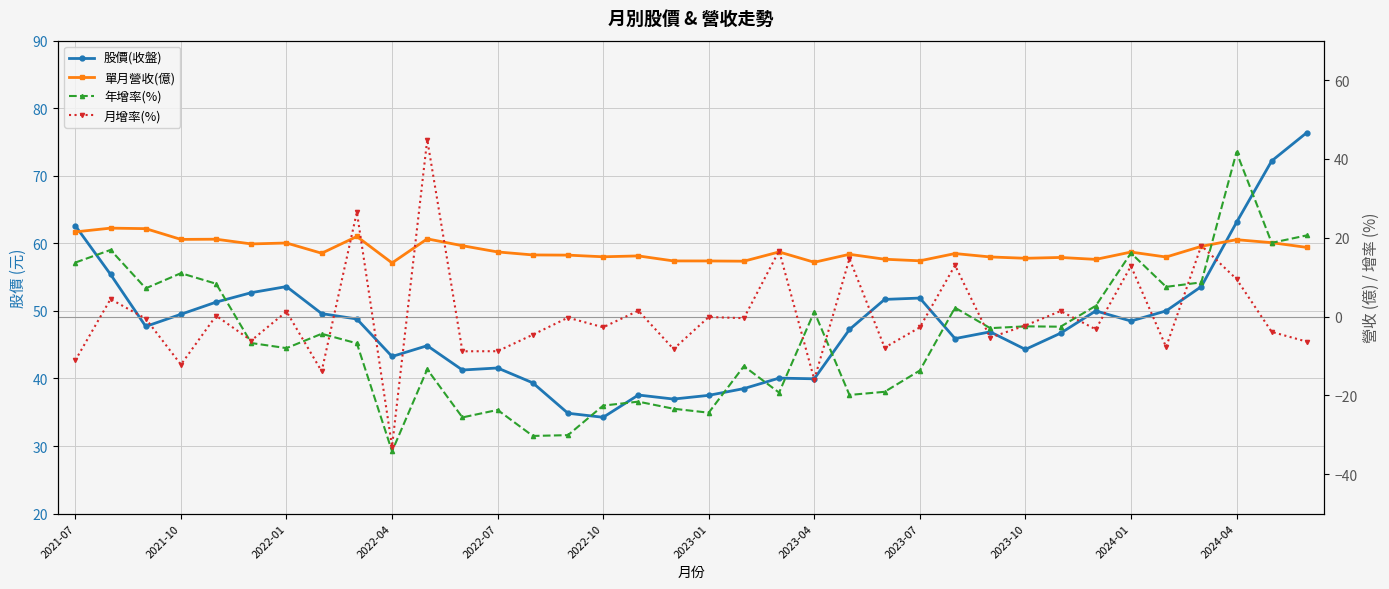

True or false: 年增率(%) and 單月營收(億) cross at least once.

True